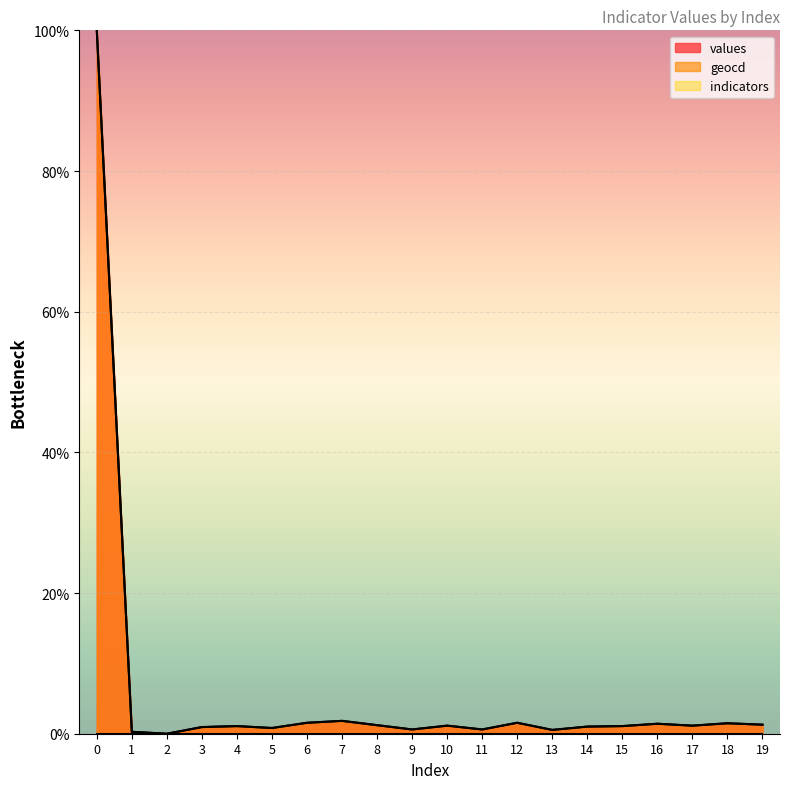

In values, how many points are lower than both neighbors (excluding endpoints)?

6